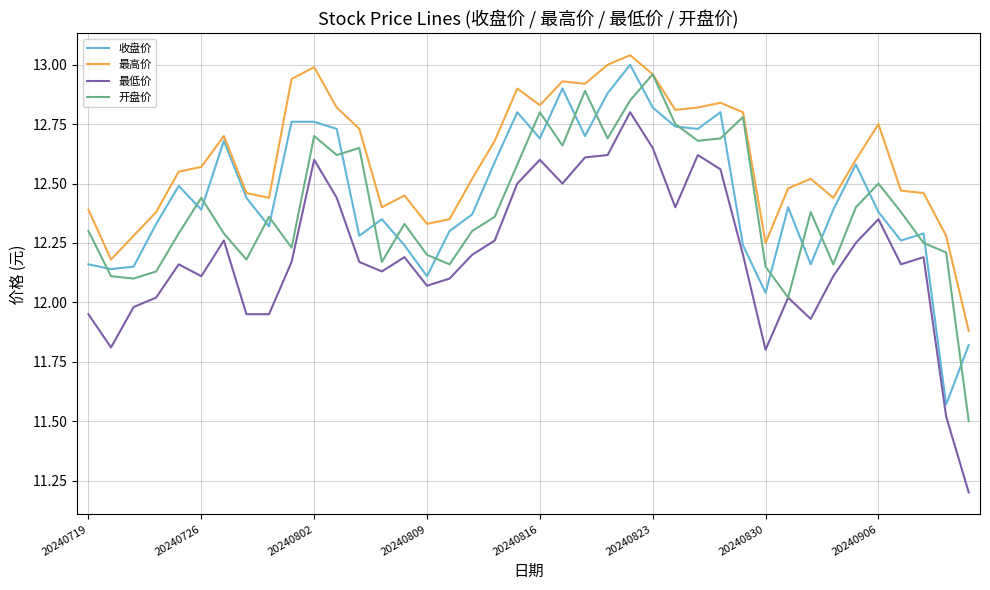

What is the minimum value for 开盘价?

11.5